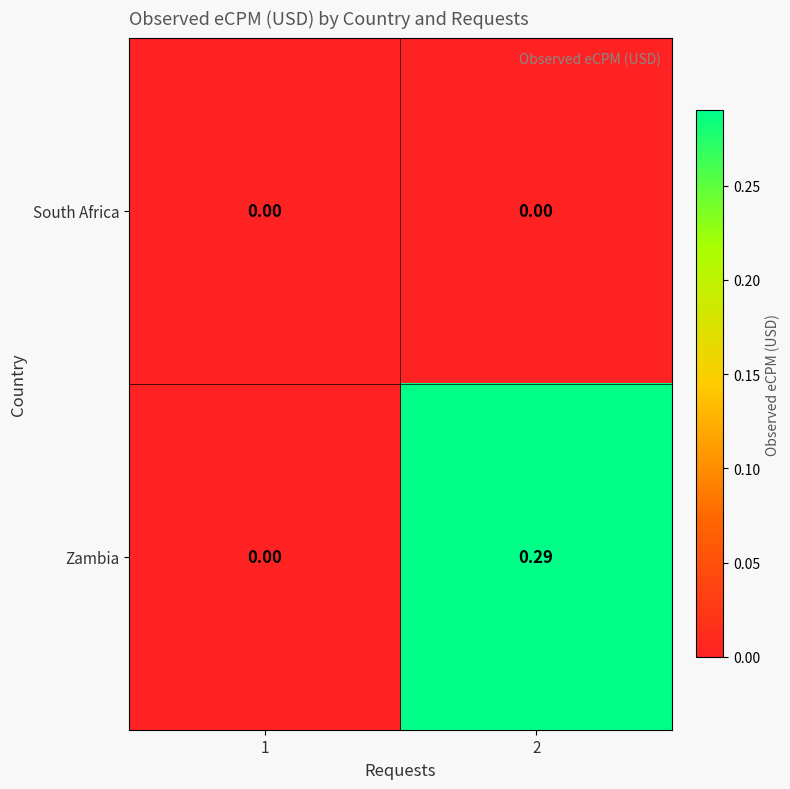

Rank the series by their maximum value, from highest to lowest.

Zambia, South Africa